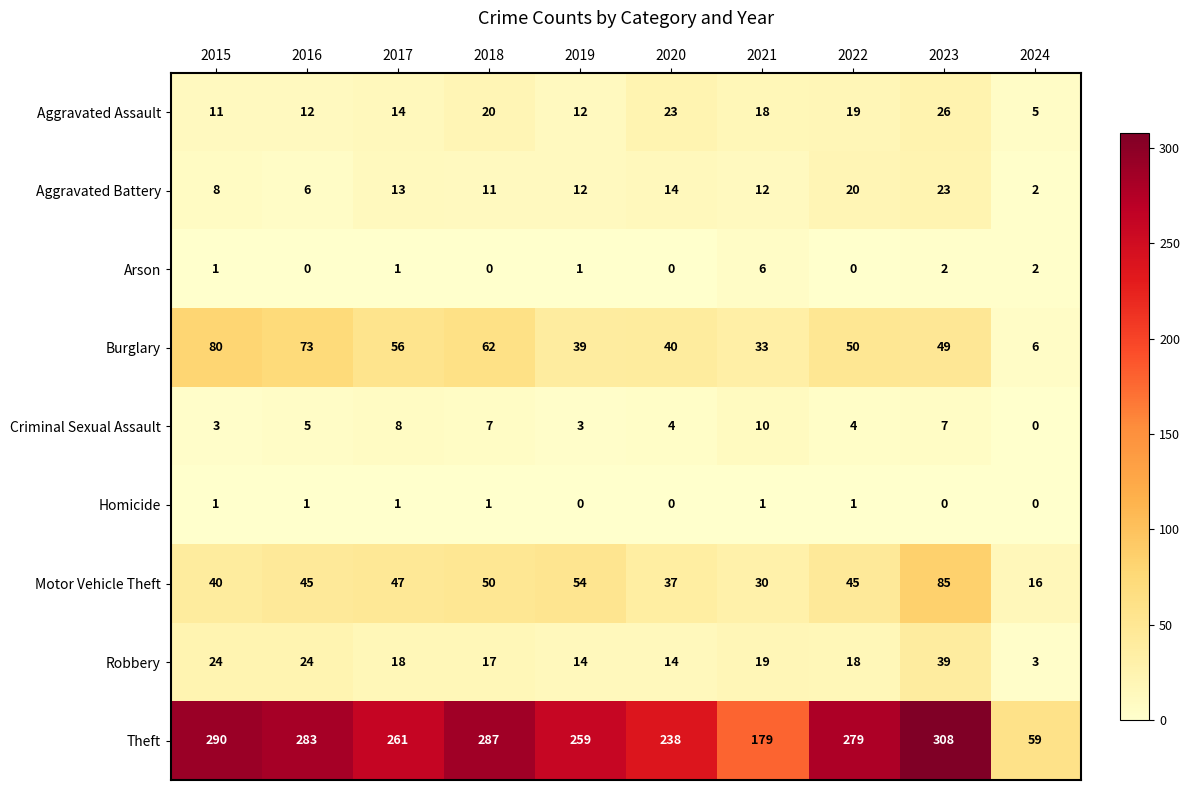

Count the number of data series in this chart.

9